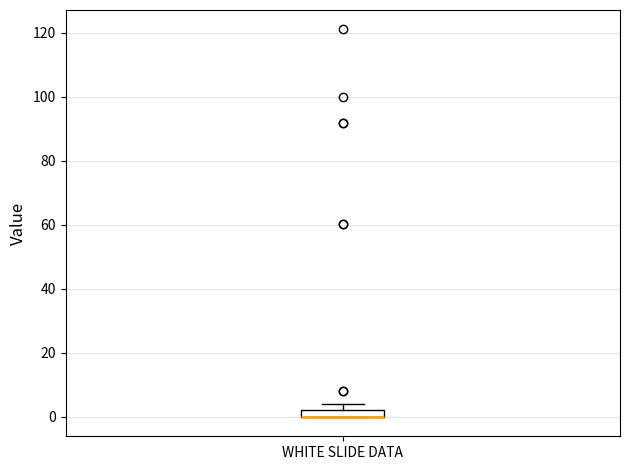

Where is the upper edge of the box for WHITE SLIDE DATA on the y-axis? The values are not printed on the chart, so give them approximately, as read against the axis.

2